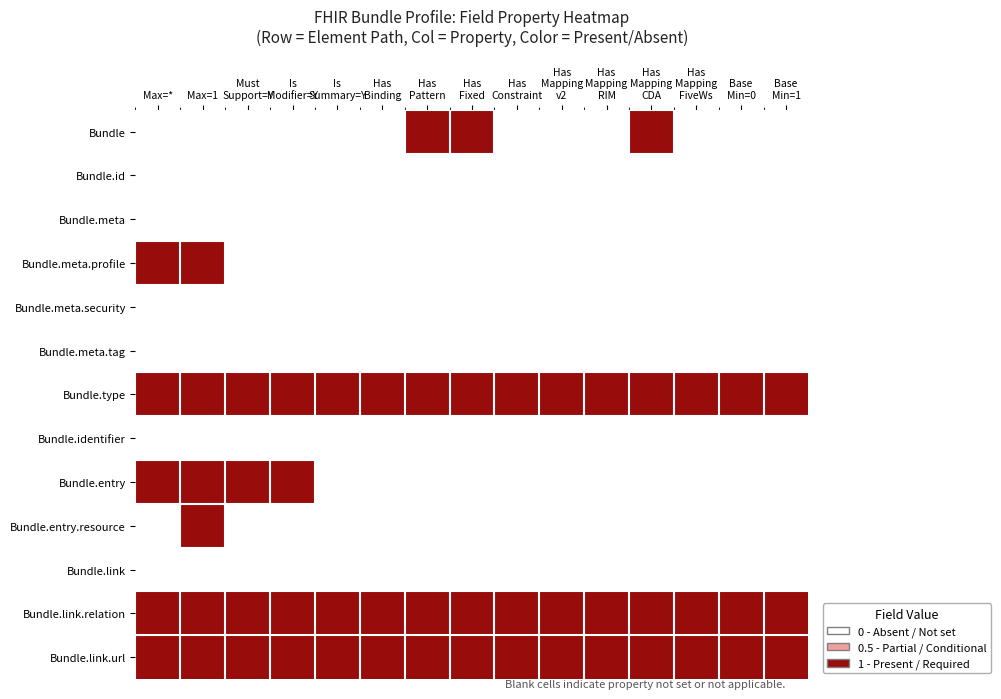

Reading left to right, transcribe all the data shown in this chart.

Bundle: Max=*=0	Max=1=0	Must
Support=Y=0	Is
Modifier=Y=0	Is
Summary=Y=0	Has
Binding=0	Has
Pattern=1	Has
Fixed=1	Has
Constraint=0	Has
Mapping
v2=0	Has
Mapping
RIM=0	Has
Mapping
CDA=1	Has
Mapping
FiveWs=0	Base
Min=0=0	Base
Min=1=0
Bundle.id: Max=*=0	Max=1=0	Must
Support=Y=0	Is
Modifier=Y=0	Is
Summary=Y=0	Has
Binding=0	Has
Pattern=0	Has
Fixed=0	Has
Constraint=0	Has
Mapping
v2=0	Has
Mapping
RIM=0	Has
Mapping
CDA=0	Has
Mapping
FiveWs=0	Base
Min=0=0	Base
Min=1=0
Bundle.meta: Max=*=0	Max=1=0	Must
Support=Y=0	Is
Modifier=Y=0	Is
Summary=Y=0	Has
Binding=0	Has
Pattern=0	Has
Fixed=0	Has
Constraint=0	Has
Mapping
v2=0	Has
Mapping
RIM=0	Has
Mapping
CDA=0	Has
Mapping
FiveWs=0	Base
Min=0=0	Base
Min=1=0
Bundle.meta.profile: Max=*=1	Max=1=1	Must
Support=Y=0	Is
Modifier=Y=0	Is
Summary=Y=0	Has
Binding=0	Has
Pattern=0	Has
Fixed=0	Has
Constraint=0	Has
Mapping
v2=0	Has
Mapping
RIM=0	Has
Mapping
CDA=0	Has
Mapping
FiveWs=0	Base
Min=0=0	Base
Min=1=0
Bundle.meta.security: Max=*=0	Max=1=0	Must
Support=Y=0	Is
Modifier=Y=0	Is
Summary=Y=0	Has
Binding=0	Has
Pattern=0	Has
Fixed=0	Has
Constraint=0	Has
Mapping
v2=0	Has
Mapping
RIM=0	Has
Mapping
CDA=0	Has
Mapping
FiveWs=0	Base
Min=0=0	Base
Min=1=0
Bundle.meta.tag: Max=*=0	Max=1=0	Must
Support=Y=0	Is
Modifier=Y=0	Is
Summary=Y=0	Has
Binding=0	Has
Pattern=0	Has
Fixed=0	Has
Constraint=0	Has
Mapping
v2=0	Has
Mapping
RIM=0	Has
Mapping
CDA=0	Has
Mapping
FiveWs=0	Base
Min=0=0	Base
Min=1=0
Bundle.type: Max=*=1	Max=1=1	Must
Support=Y=1	Is
Modifier=Y=1	Is
Summary=Y=1	Has
Binding=1	Has
Pattern=1	Has
Fixed=1	Has
Constraint=1	Has
Mapping
v2=1	Has
Mapping
RIM=1	Has
Mapping
CDA=1	Has
Mapping
FiveWs=1	Base
Min=0=1	Base
Min=1=1
Bundle.identifier: Max=*=0	Max=1=0	Must
Support=Y=0	Is
Modifier=Y=0	Is
Summary=Y=0	Has
Binding=0	Has
Pattern=0	Has
Fixed=0	Has
Constraint=0	Has
Mapping
v2=0	Has
Mapping
RIM=0	Has
Mapping
CDA=0	Has
Mapping
FiveWs=0	Base
Min=0=0	Base
Min=1=0
Bundle.entry: Max=*=1	Max=1=1	Must
Support=Y=1	Is
Modifier=Y=1	Is
Summary=Y=0	Has
Binding=0	Has
Pattern=0	Has
Fixed=0	Has
Constraint=0	Has
Mapping
v2=0	Has
Mapping
RIM=0	Has
Mapping
CDA=0	Has
Mapping
FiveWs=0	Base
Min=0=0	Base
Min=1=0
Bundle.entry.resource: Max=*=0	Max=1=1	Must
Support=Y=0	Is
Modifier=Y=0	Is
Summary=Y=0	Has
Binding=0	Has
Pattern=0	Has
Fixed=0	Has
Constraint=0	Has
Mapping
v2=0	Has
Mapping
RIM=0	Has
Mapping
CDA=0	Has
Mapping
FiveWs=0	Base
Min=0=0	Base
Min=1=0
Bundle.link: Max=*=0	Max=1=0	Must
Support=Y=0	Is
Modifier=Y=0	Is
Summary=Y=0	Has
Binding=0	Has
Pattern=0	Has
Fixed=0	Has
Constraint=0	Has
Mapping
v2=0	Has
Mapping
RIM=0	Has
Mapping
CDA=0	Has
Mapping
FiveWs=0	Base
Min=0=0	Base
Min=1=0
Bundle.link.relation: Max=*=1	Max=1=1	Must
Support=Y=1	Is
Modifier=Y=1	Is
Summary=Y=1	Has
Binding=1	Has
Pattern=1	Has
Fixed=1	Has
Constraint=1	Has
Mapping
v2=1	Has
Mapping
RIM=1	Has
Mapping
CDA=1	Has
Mapping
FiveWs=1	Base
Min=0=1	Base
Min=1=1
Bundle.link.url: Max=*=1	Max=1=1	Must
Support=Y=1	Is
Modifier=Y=1	Is
Summary=Y=1	Has
Binding=1	Has
Pattern=1	Has
Fixed=1	Has
Constraint=1	Has
Mapping
v2=1	Has
Mapping
RIM=1	Has
Mapping
CDA=1	Has
Mapping
FiveWs=1	Base
Min=0=1	Base
Min=1=1